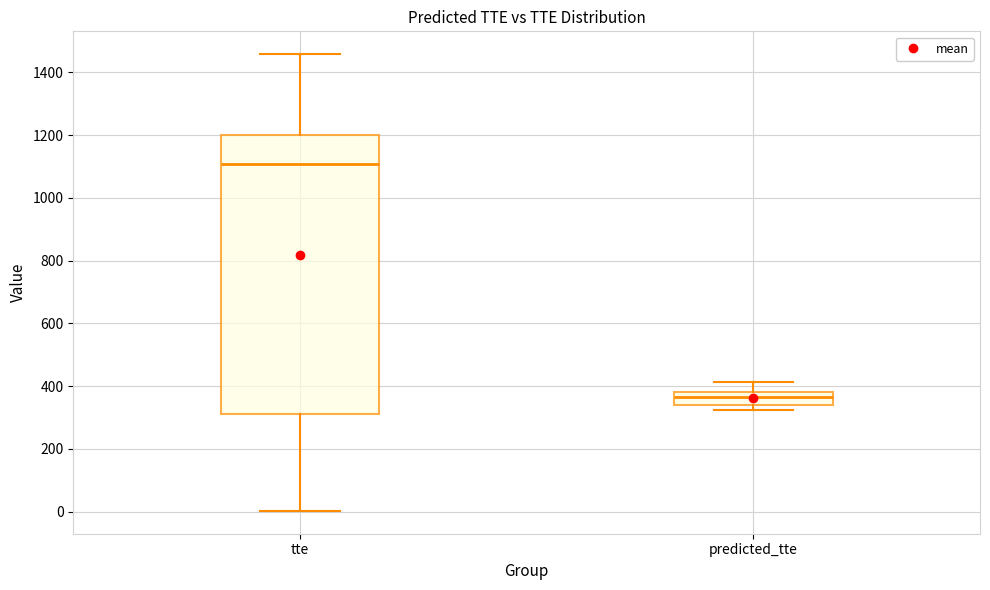

Which box is the tallest, from its lower edge to its upper edge?

tte